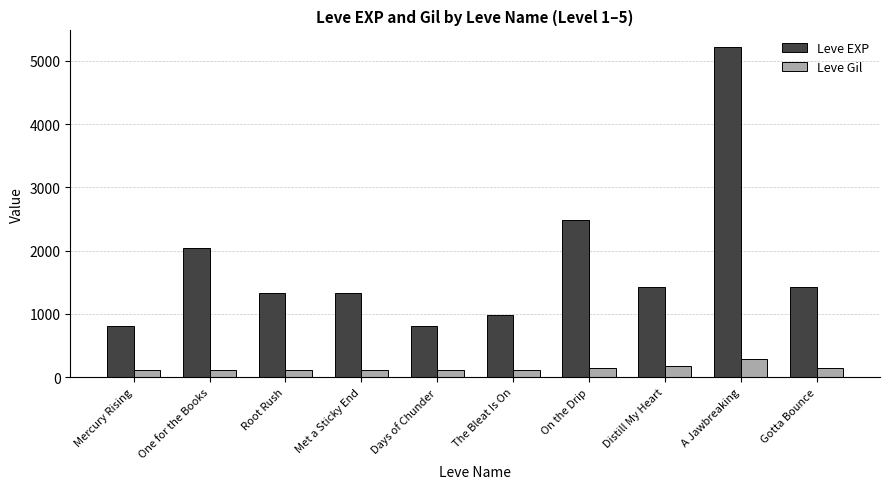

Between On the Drip and Distill My Heart, which series saw the biggest shift?

Leve EXP